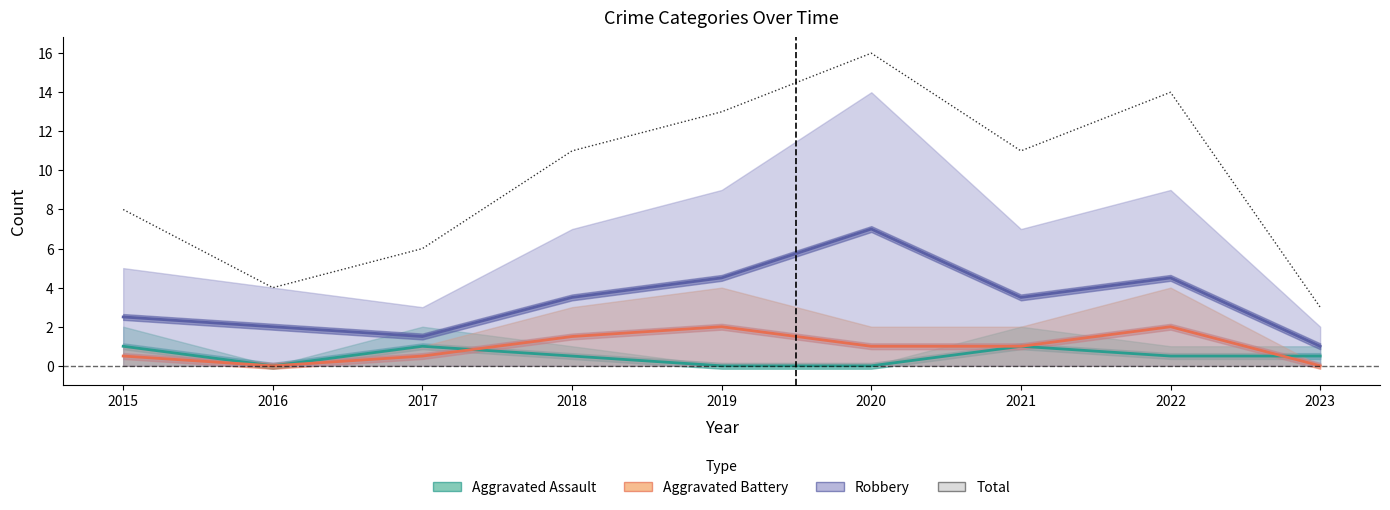

Reading right to left, what are all the values shown in this chart?

3	14	11	16	13	11	6	4	8